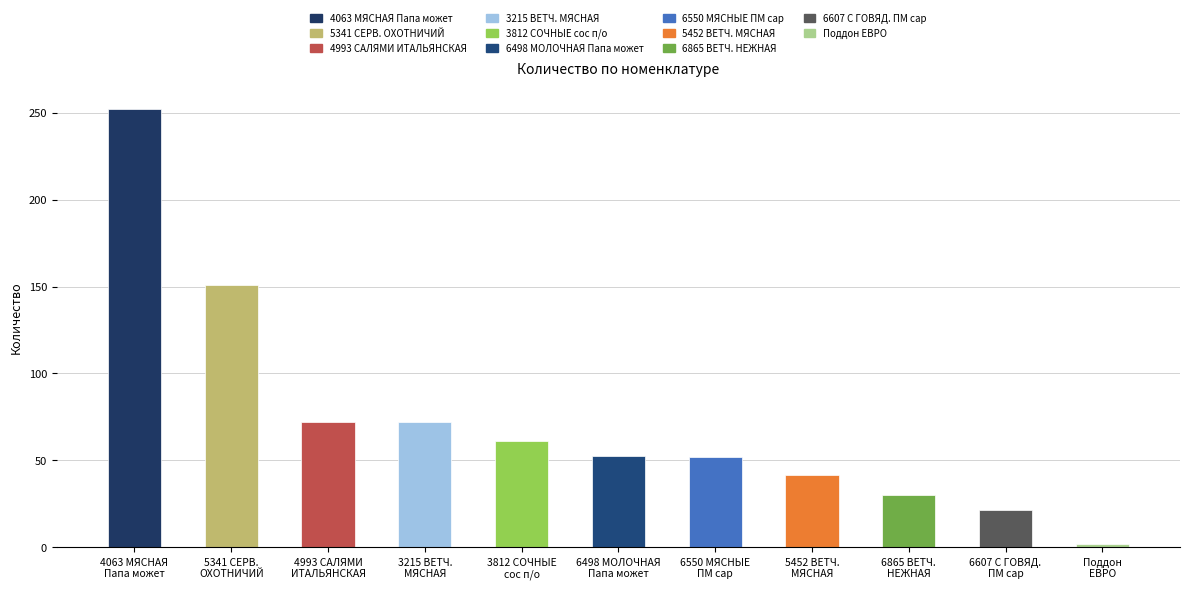

What position from the right is 3215 ВЕТЧ.МЯСНАЯ (3215)?

8